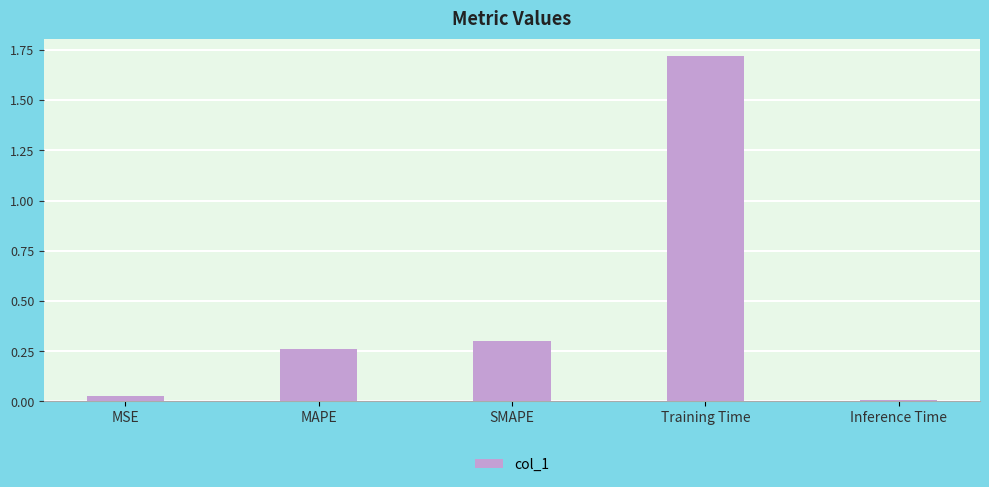

Which category has the highest value across all series?

Training Time